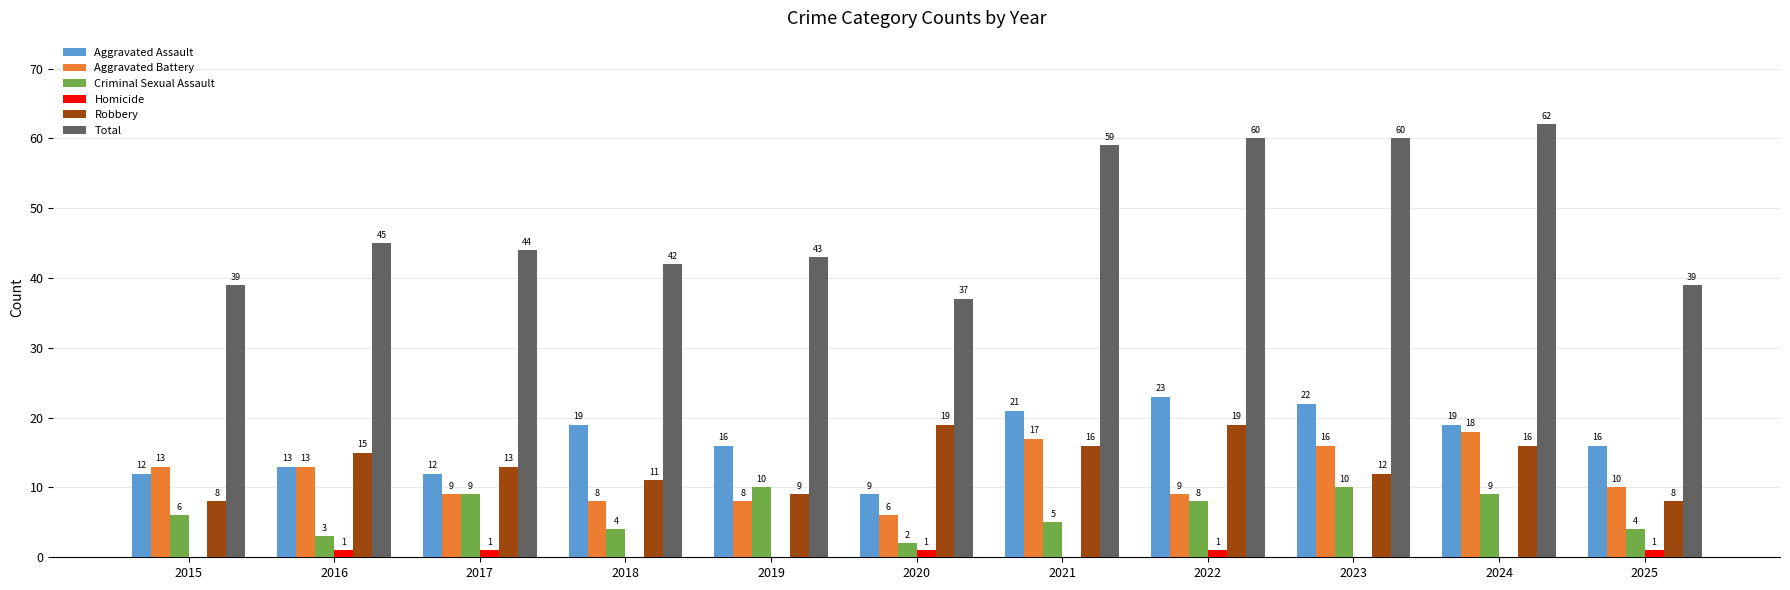

What is the sum of all Robbery values?

146